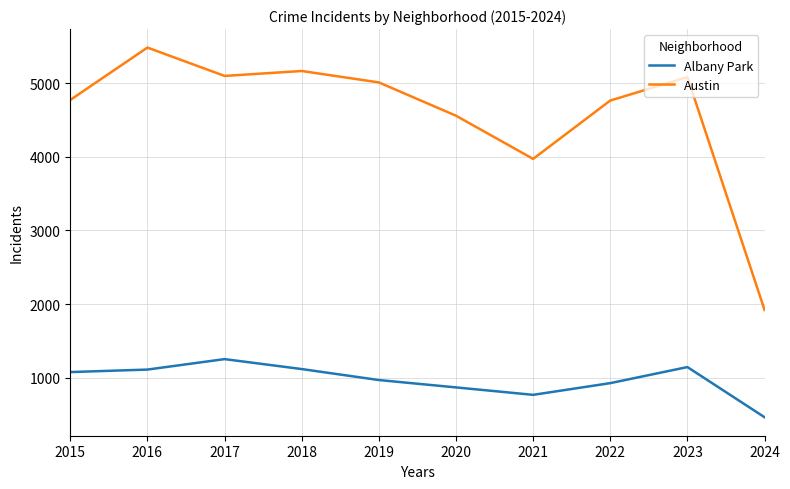

Is the value of Albany Park at 2018 greater than the value of Austin at 2015?

No